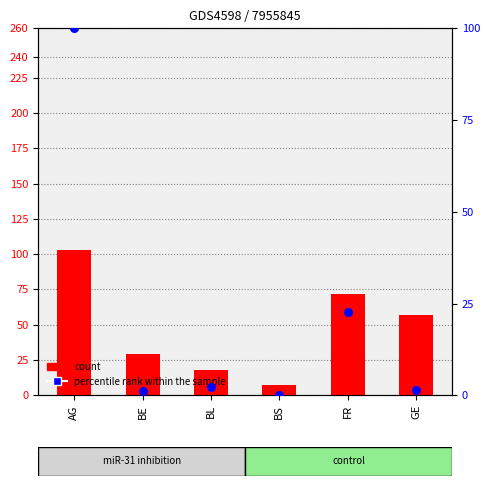

Is the value of count at AG greater than the value of percentile rank within the sample at BL?

Yes